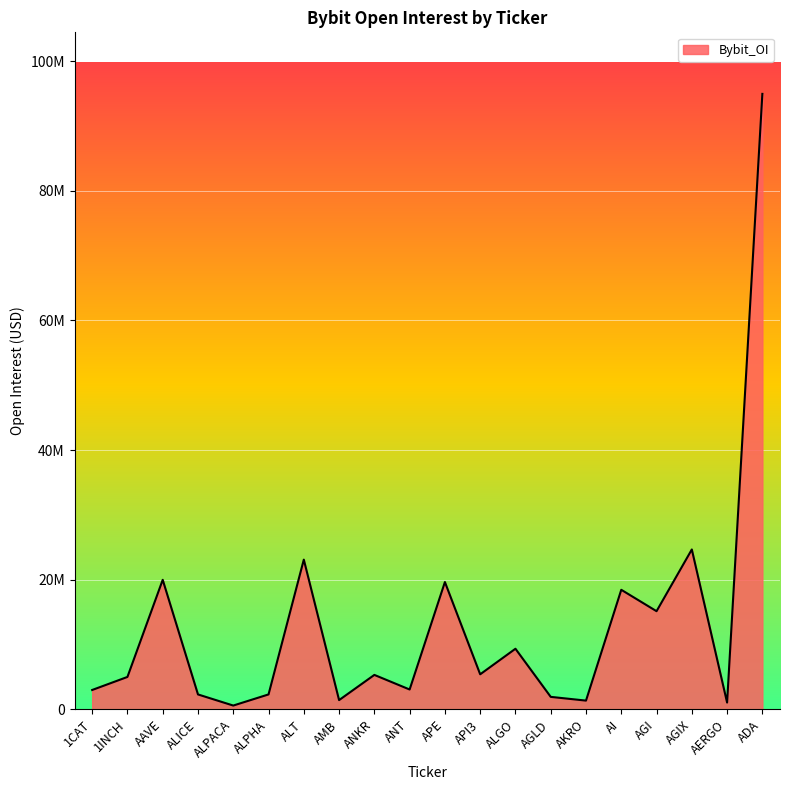

What is the value of the 13th point from the left?

9348735